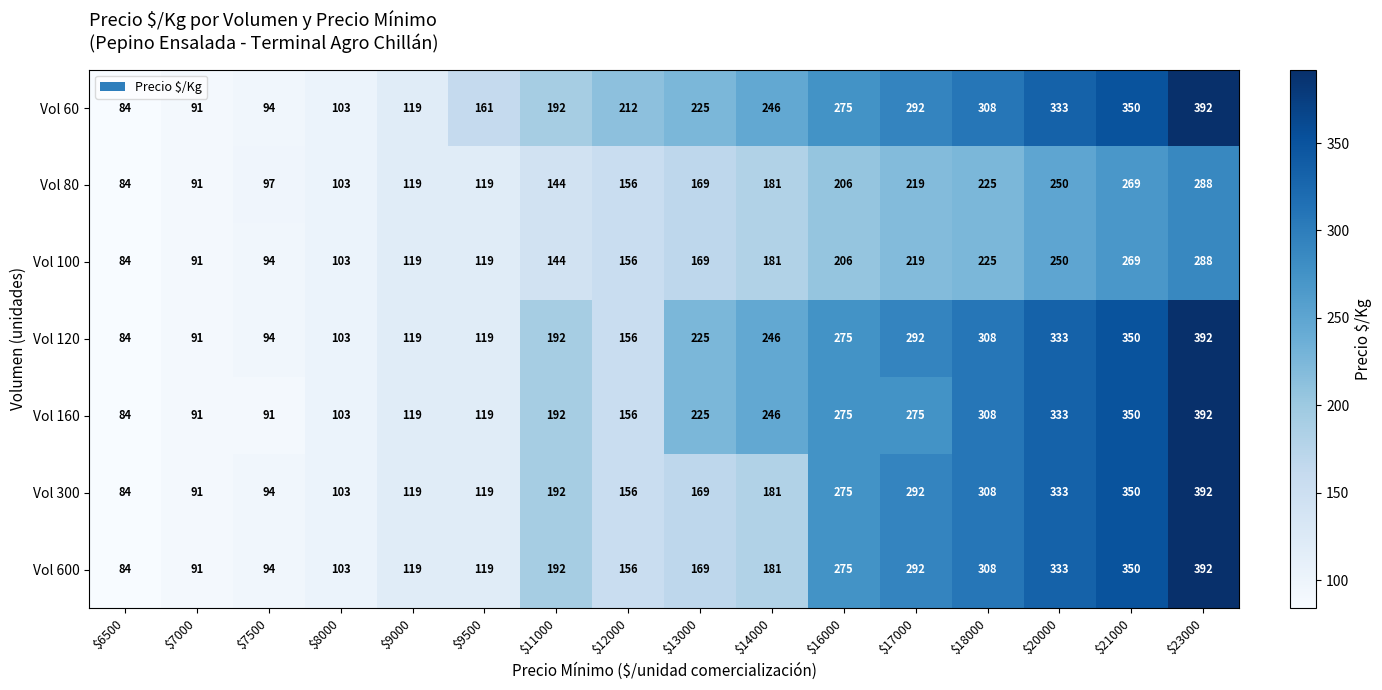

What is the lowest value of the Vol 100 series?

84